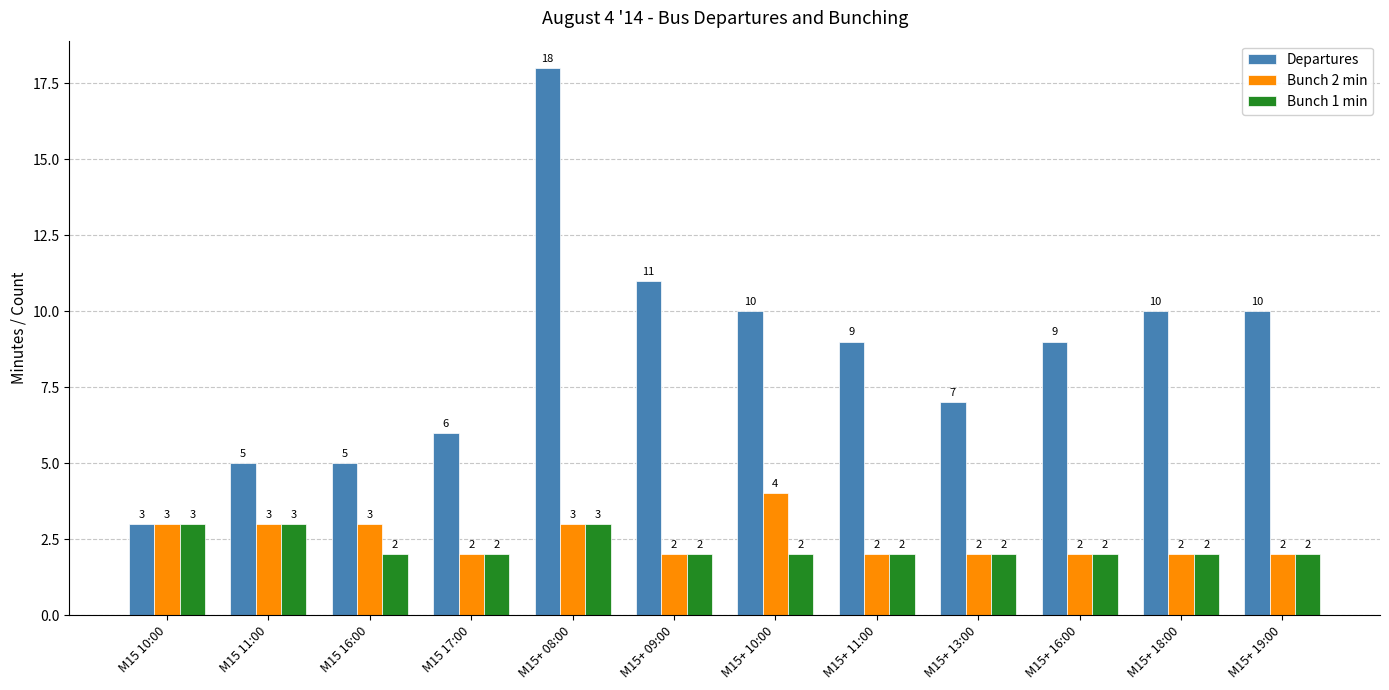

Which label corresponds to the largest value in the chart?

M15+ 08:00